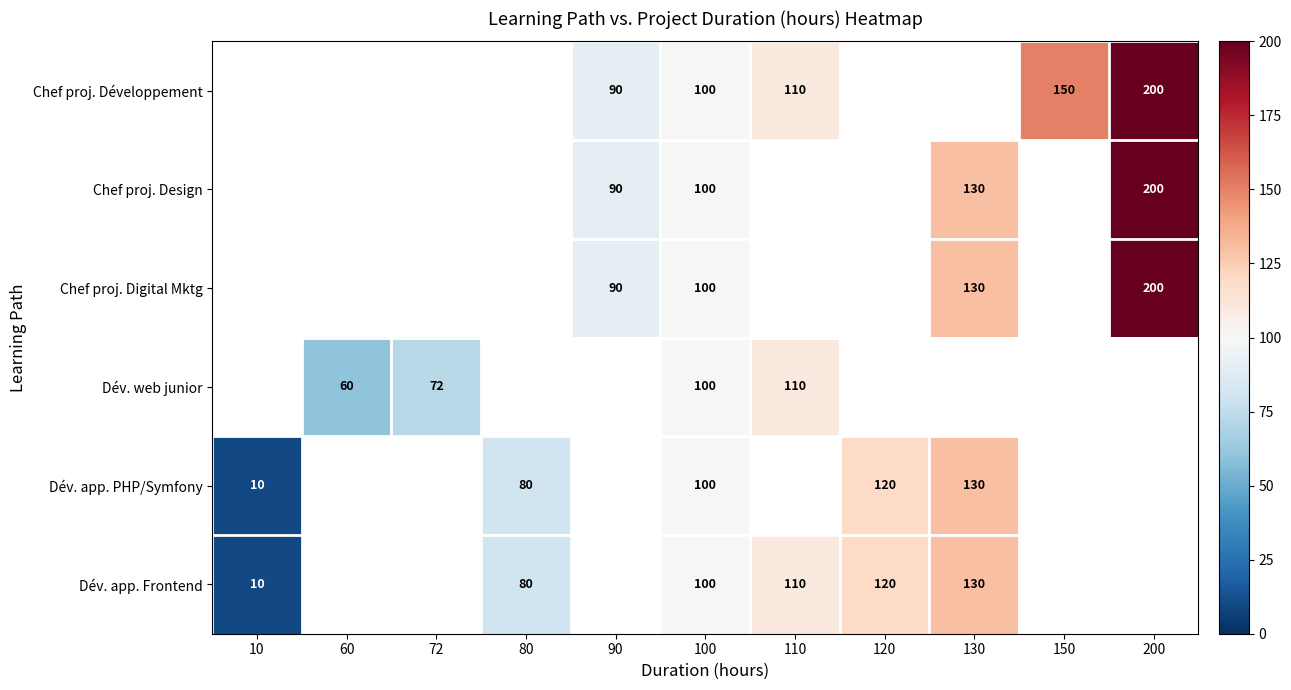

Between 200 and 90, which is larger?

200